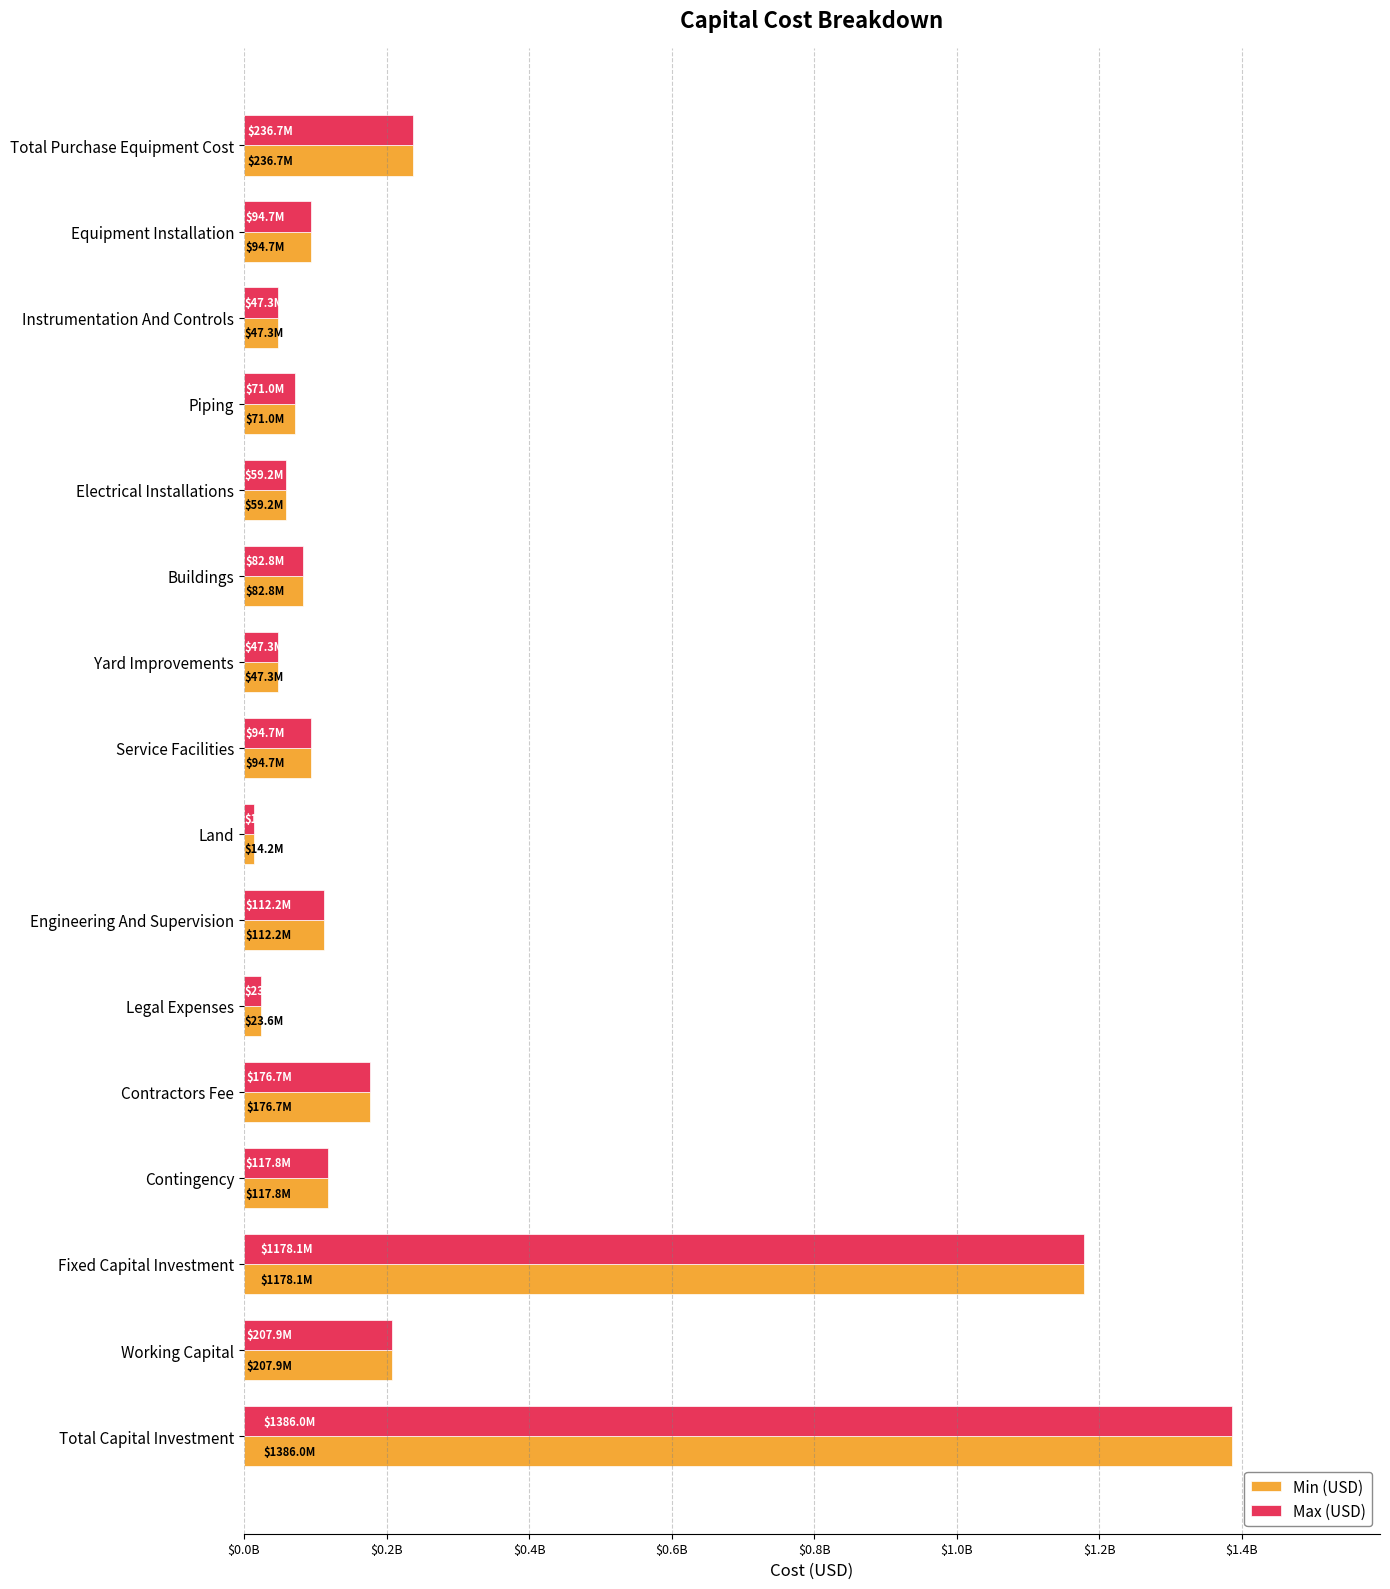

What is the average value of the Min (USD) series?

246882149.8